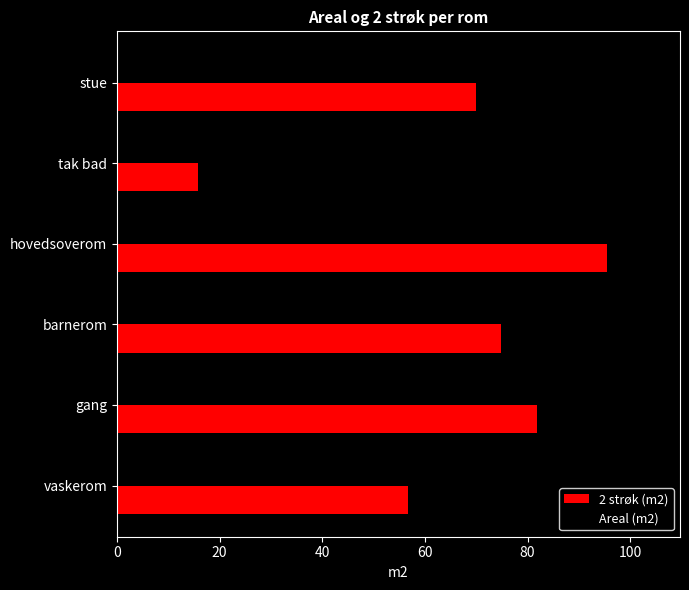

Read the 2 strøk (m2) value at hovedsoverom.

95.4